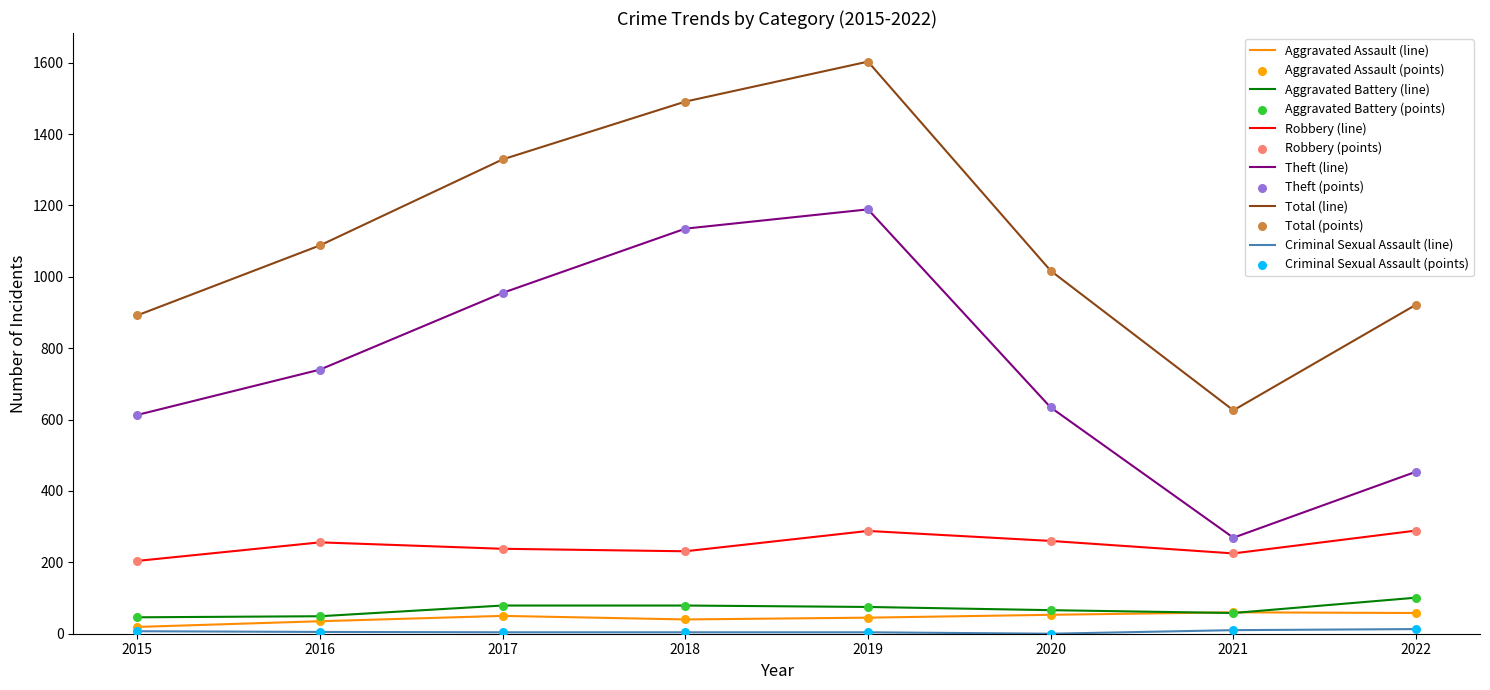

Which series has the widest spread of values?

Total (line)